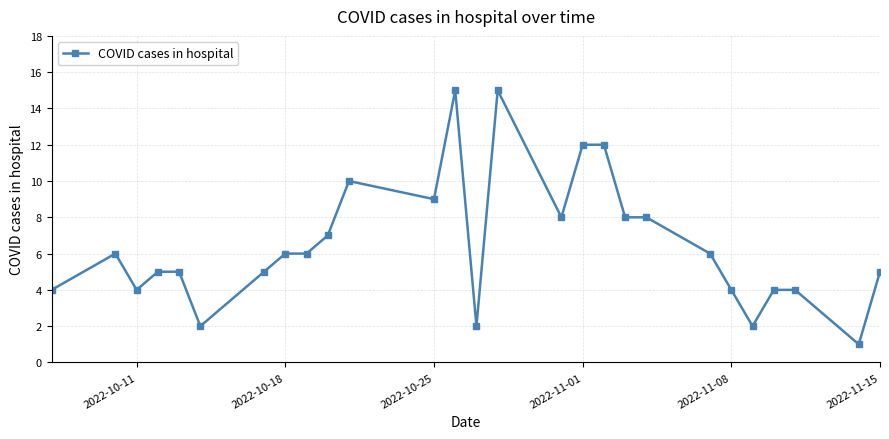

What is the smallest value displayed?

1